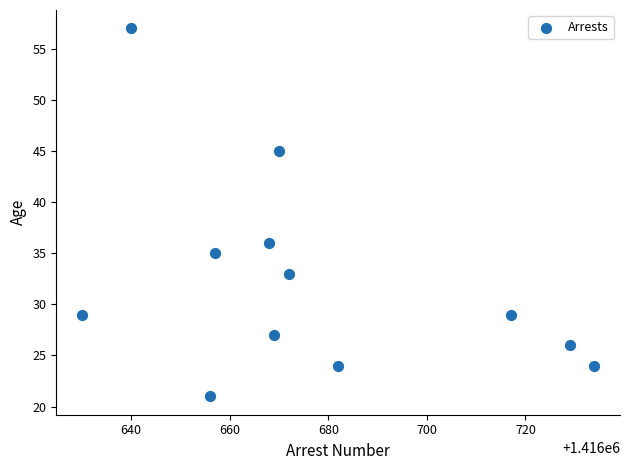

What Y value in the scatter plot is closest to 39?

36